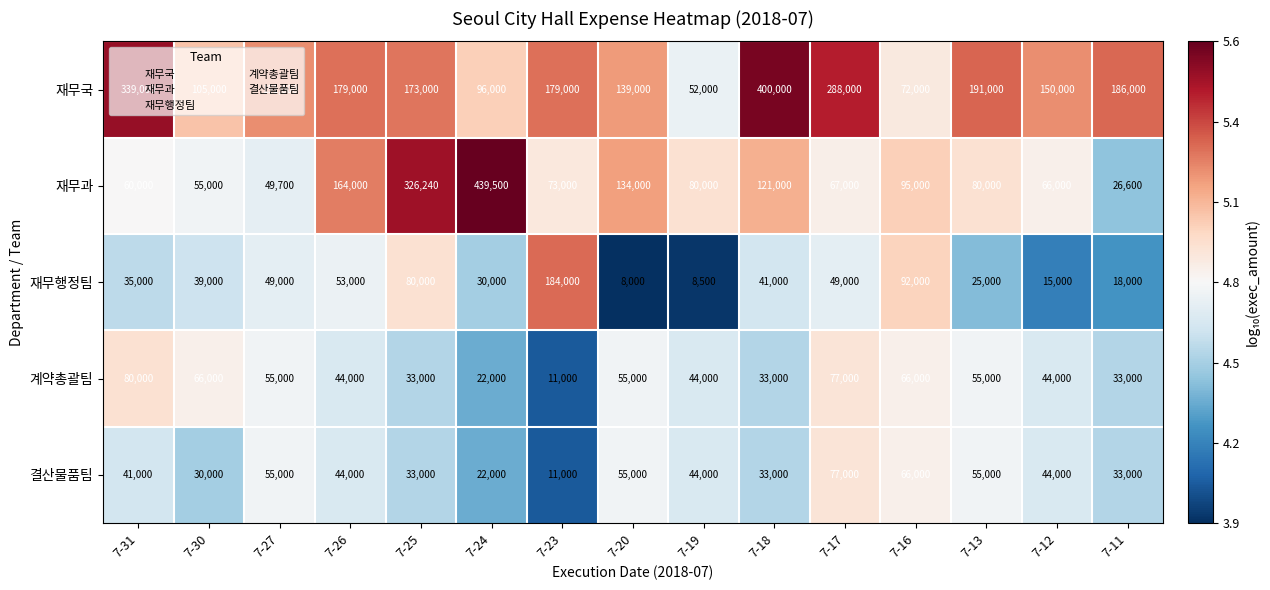

The value of 재무국 at 7-23 is 74180. True or false?

False